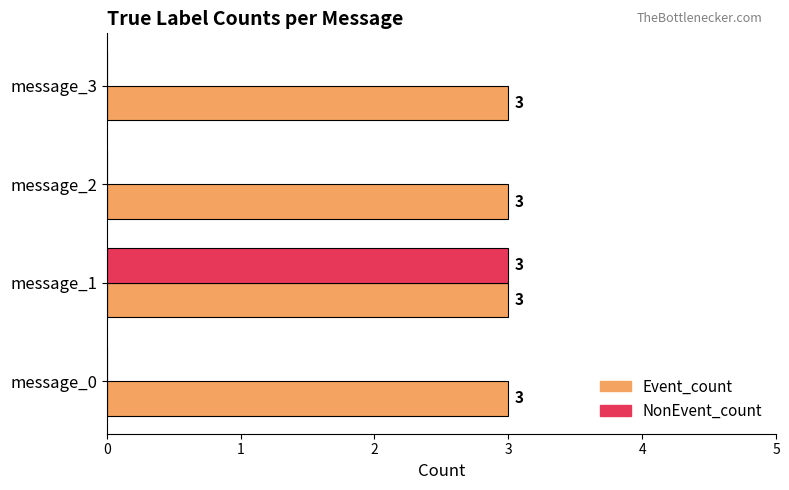

What is the total value across all series at message_1?

6